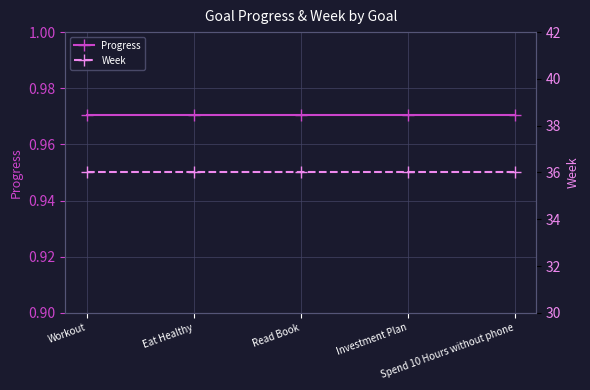

At which category is the sum across all series the highest?

Workout